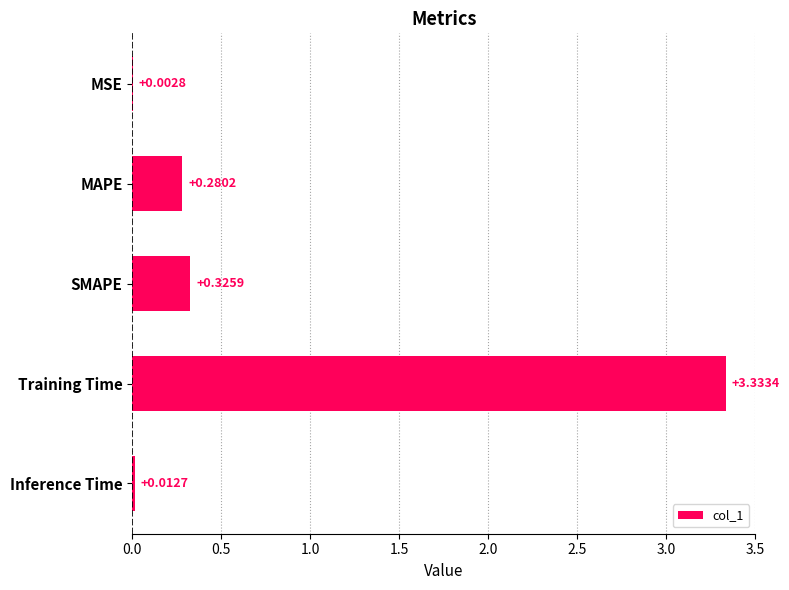

Which has a higher value, Training Time or MAPE?

Training Time